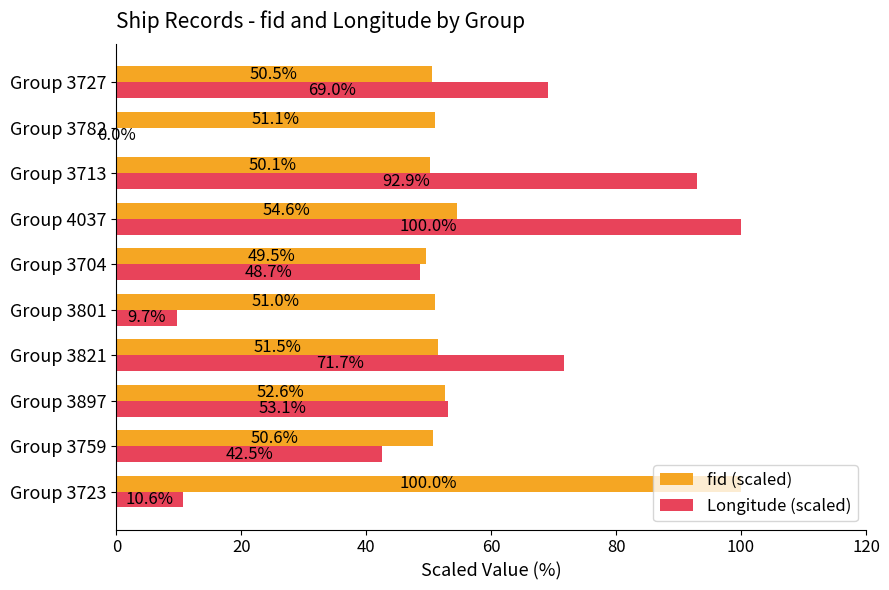

Which category has the highest value in the Longitude (scaled) series?

Group 4037